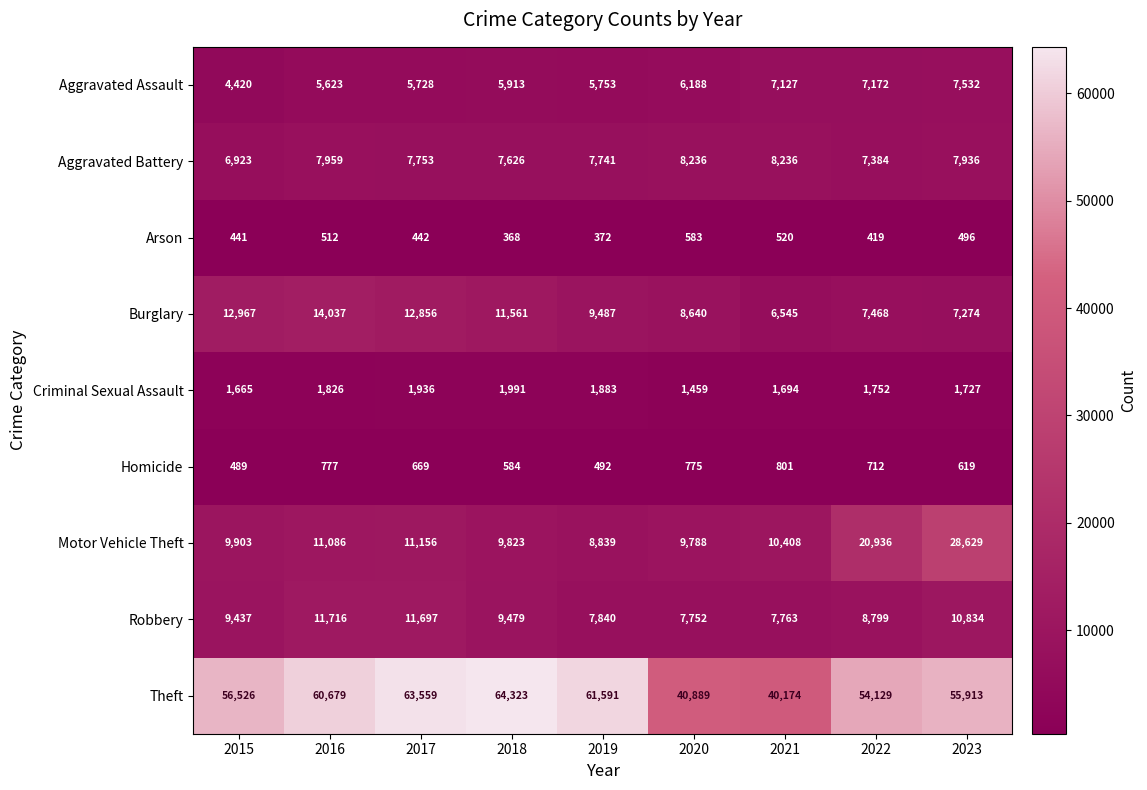

Rank the series at 2017 from lowest to highest value.

Arson, Homicide, Criminal Sexual Assault, Aggravated Assault, Aggravated Battery, Motor Vehicle Theft, Robbery, Burglary, Theft